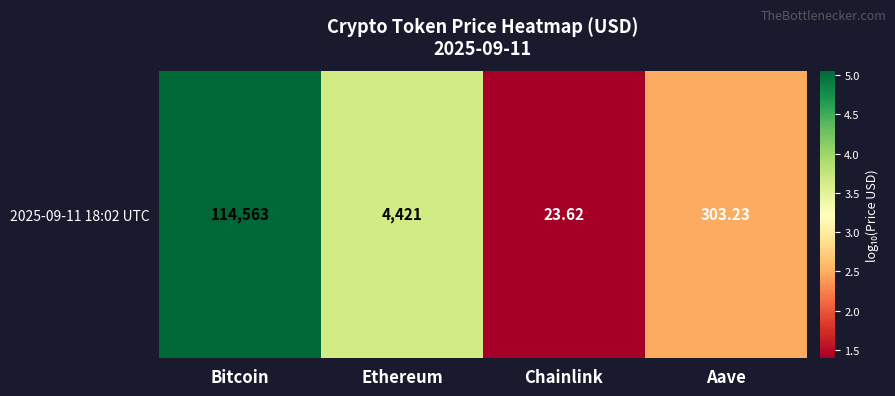

What is the average value?

3.1